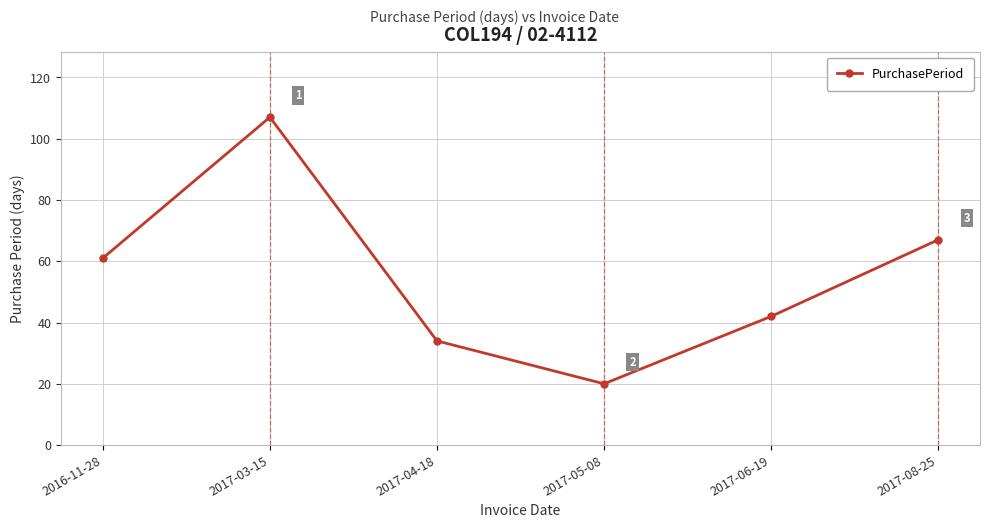

What is the maximum value shown in the chart?

107